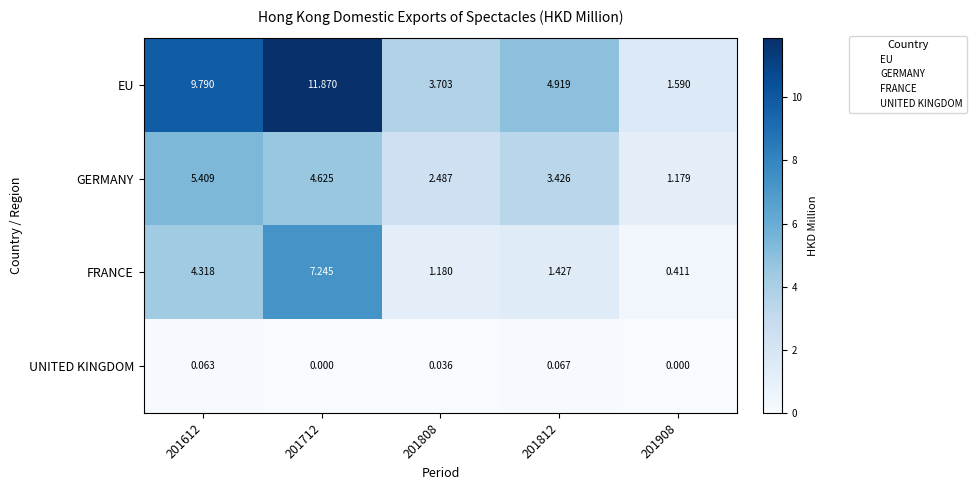

List the series in order of their peak value, lowest first.

UNITED KINGDOM, GERMANY, FRANCE, EU